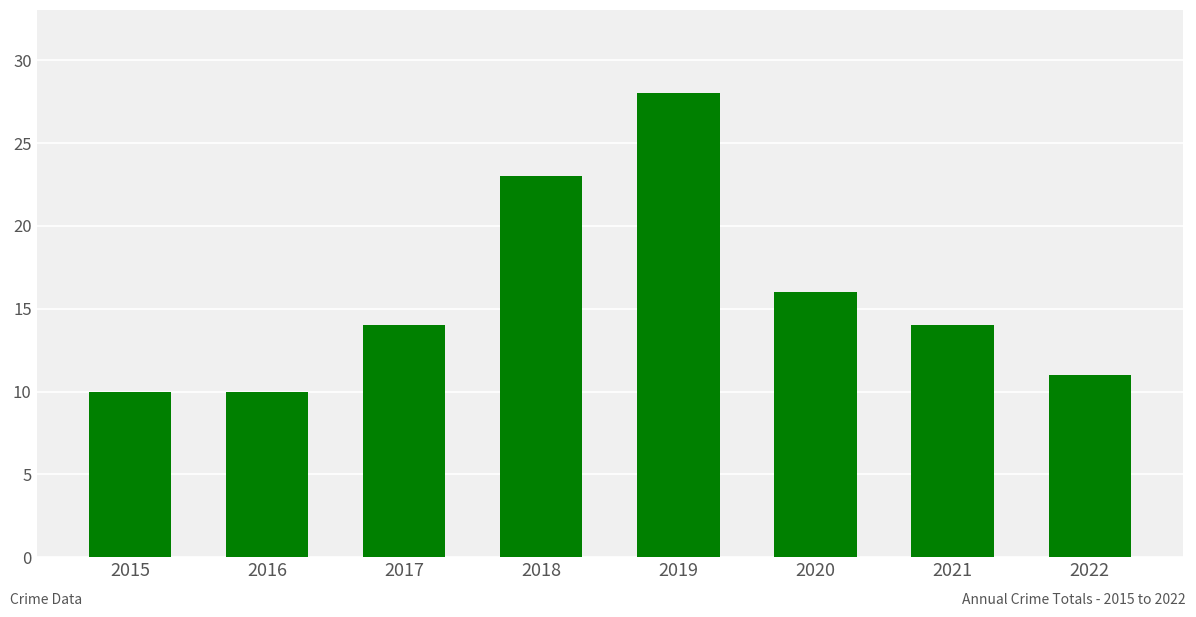

Reading right to left, what are all the values shown in this chart?

11	14	16	28	23	14	10	10